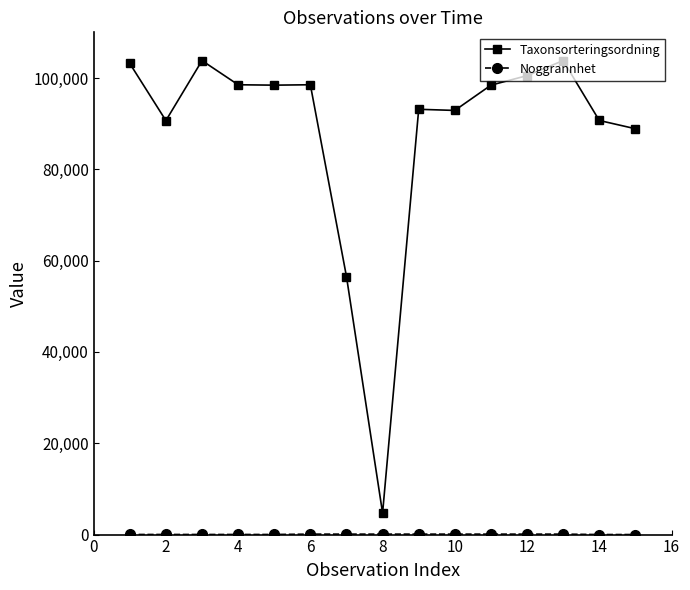

What is the greatest value displayed?

103813